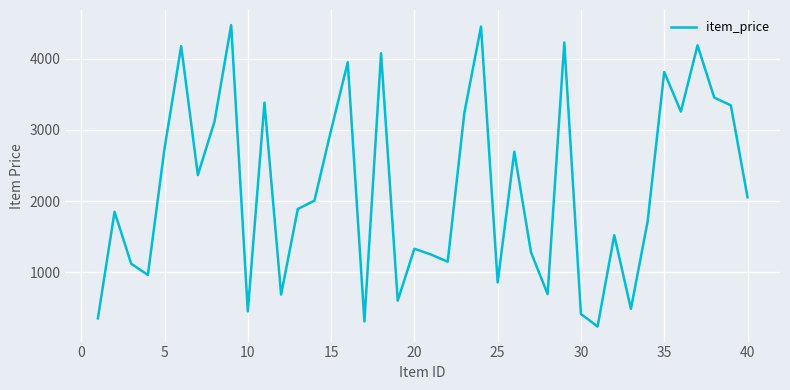

What is the maximum value shown in the chart?

4471.3